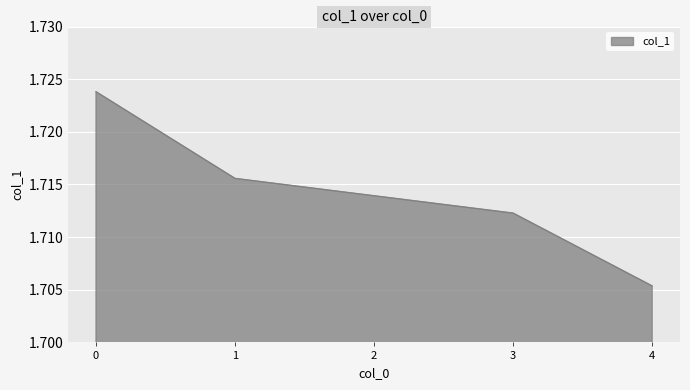

True or false: the data has more than 0 interior local peaks.

False